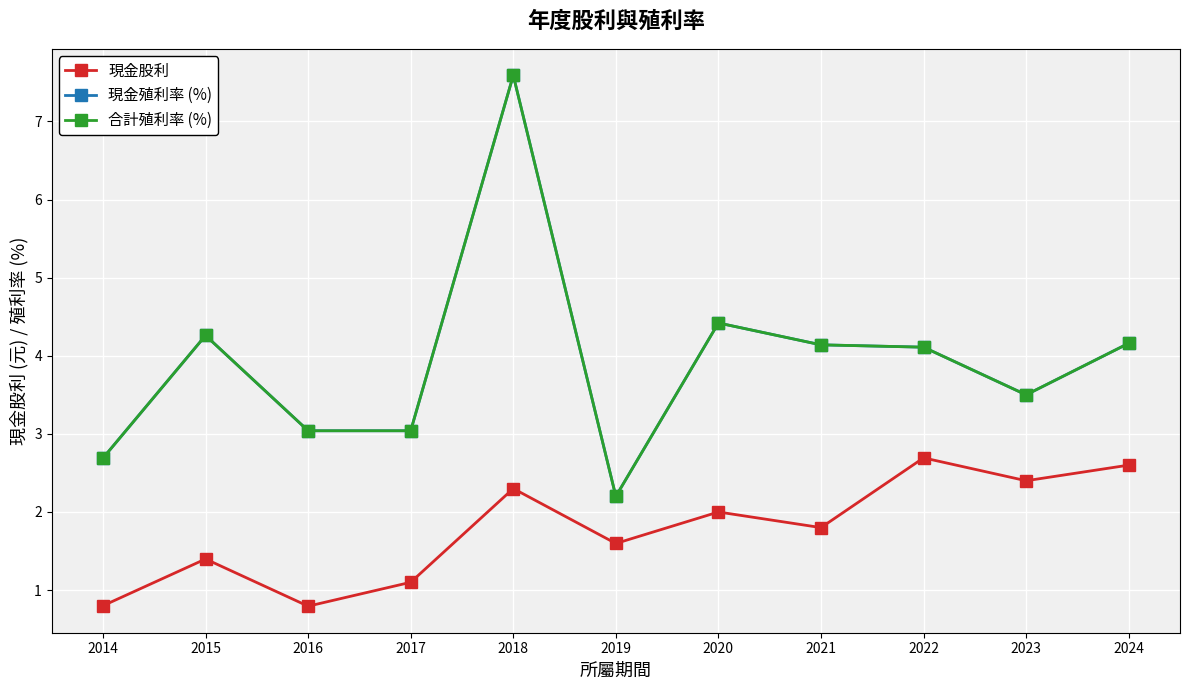

Does the chart have visible grid lines?

Yes